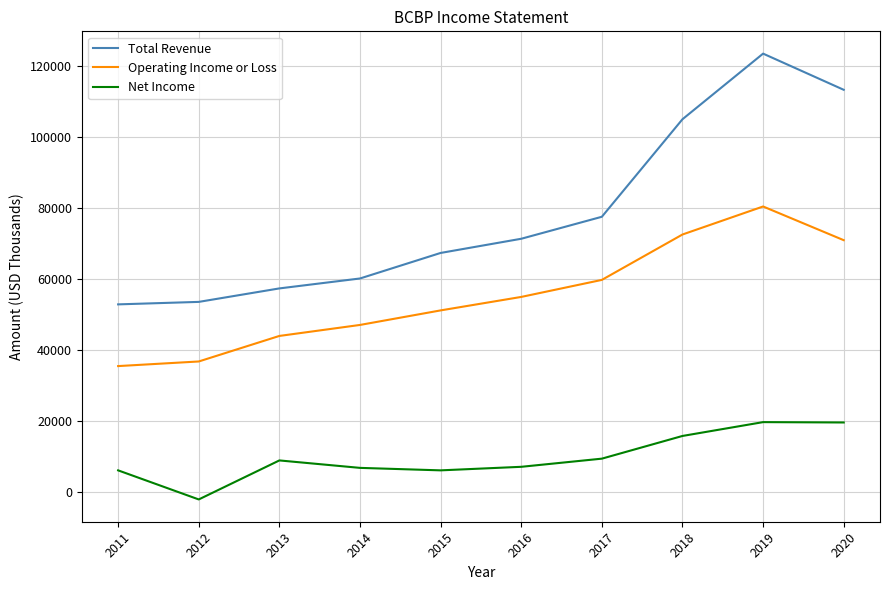

Which series has the widest spread of values?

Total Revenue